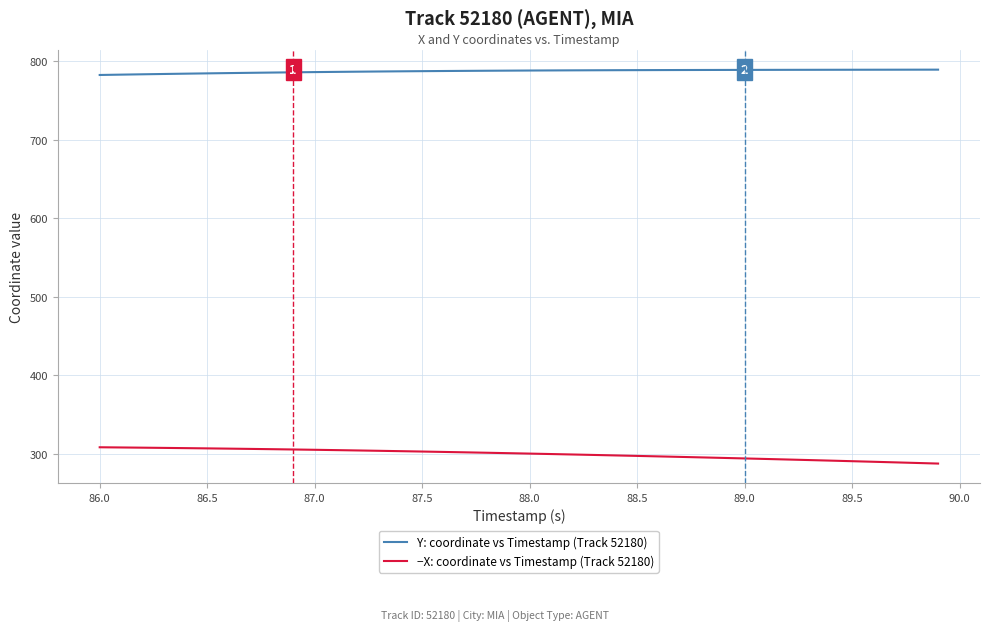

At how many categories does at least one series exceed 580?

40